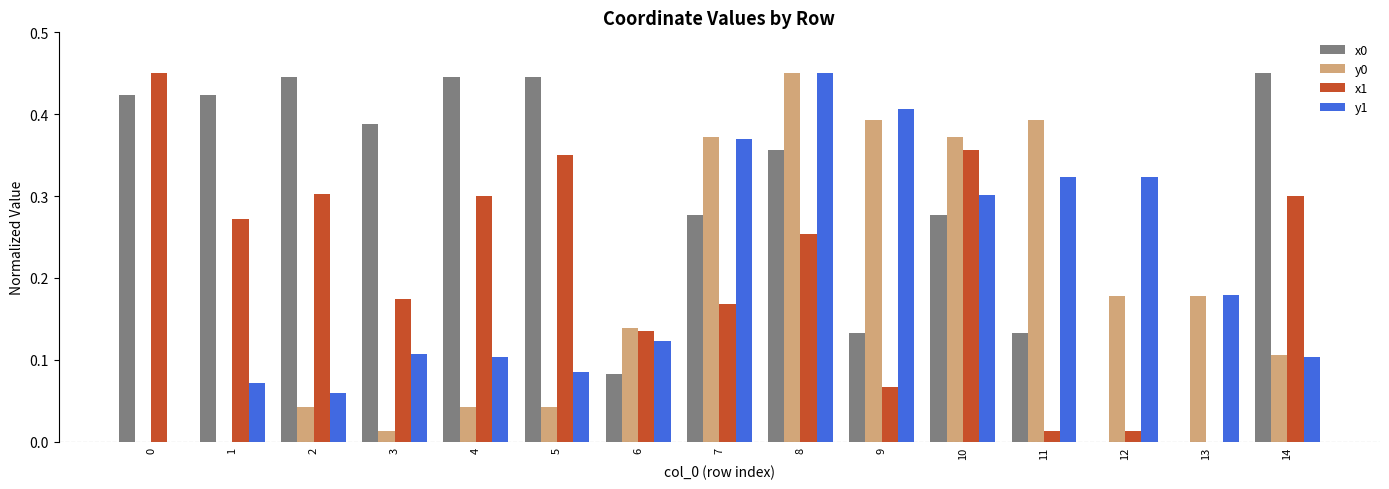

Which series changed the most between 0 and 1?

x1